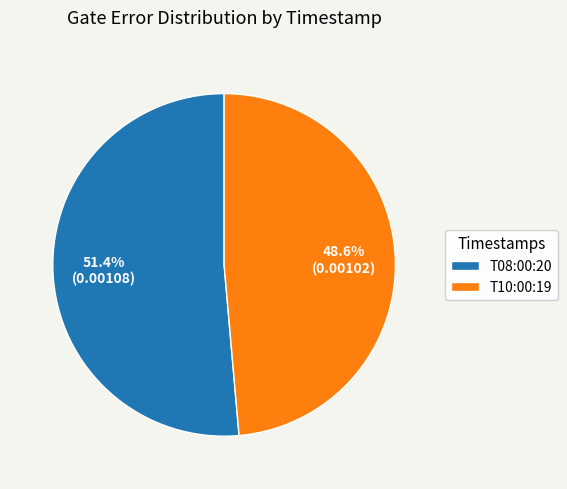

Which slice is the largest?

T08:00:20